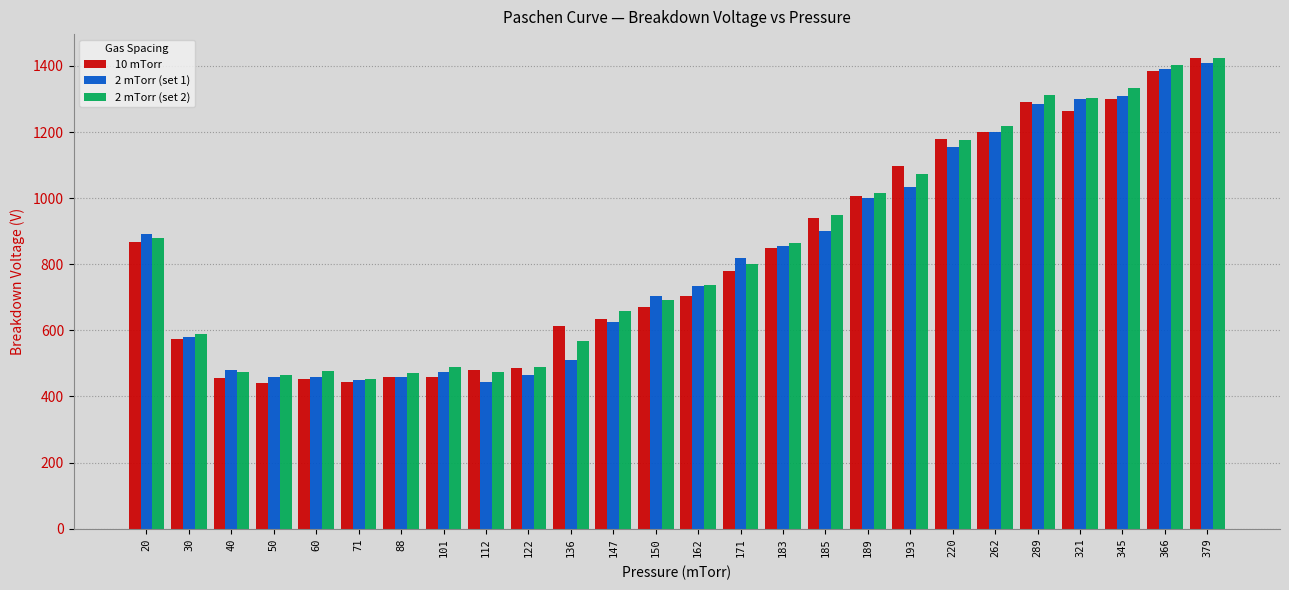

The value of 10 mTorr at 220 is 372. True or false?

False